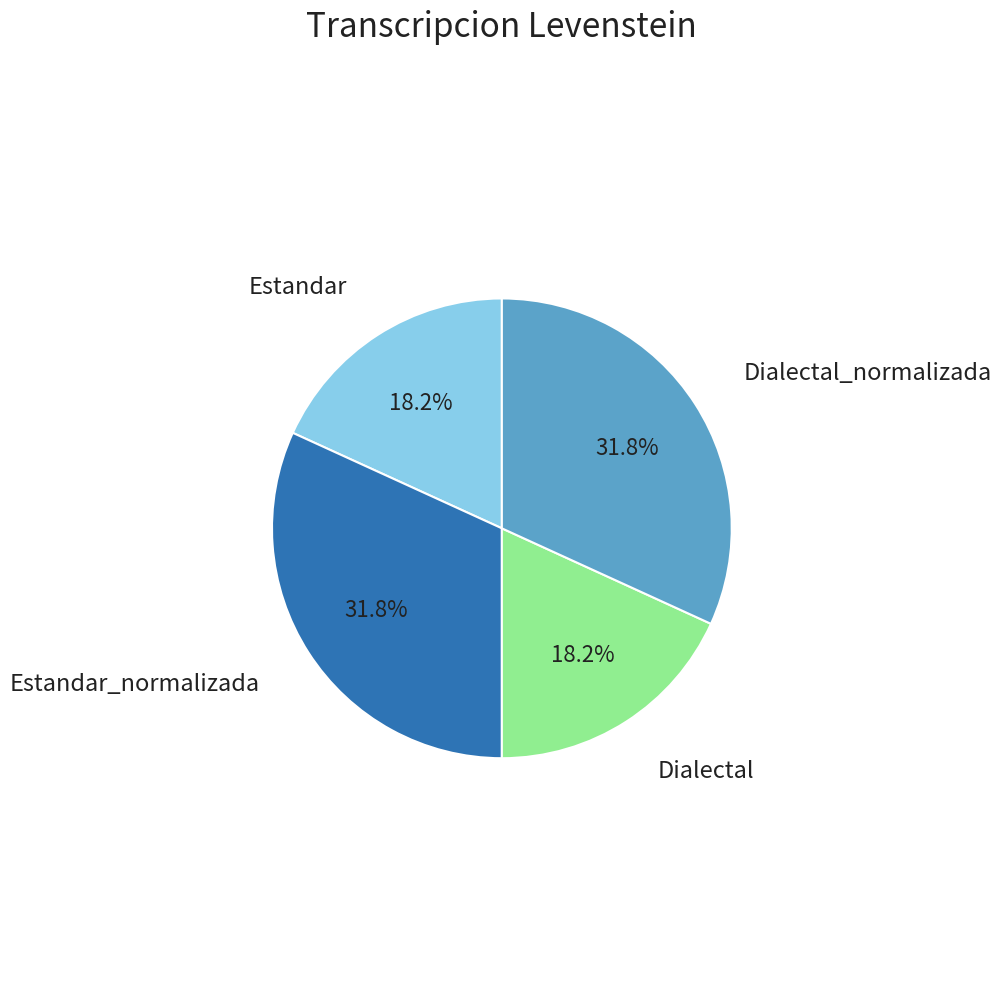

Is there a majority slice in this chart?

No